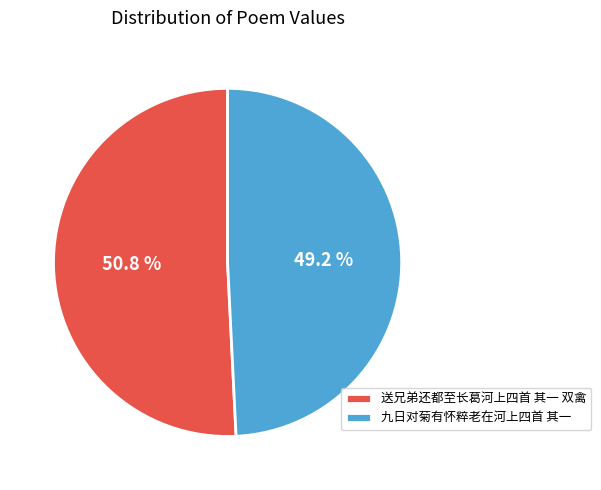

What is the majority slice?

送兄弟还都至长葛河上四首 其一 双禽